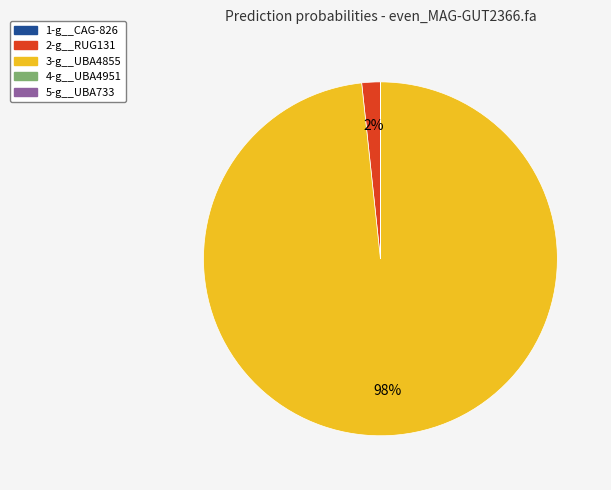

To the nearest percent, what percentage of the pie is 2-g__RUG131?

2%